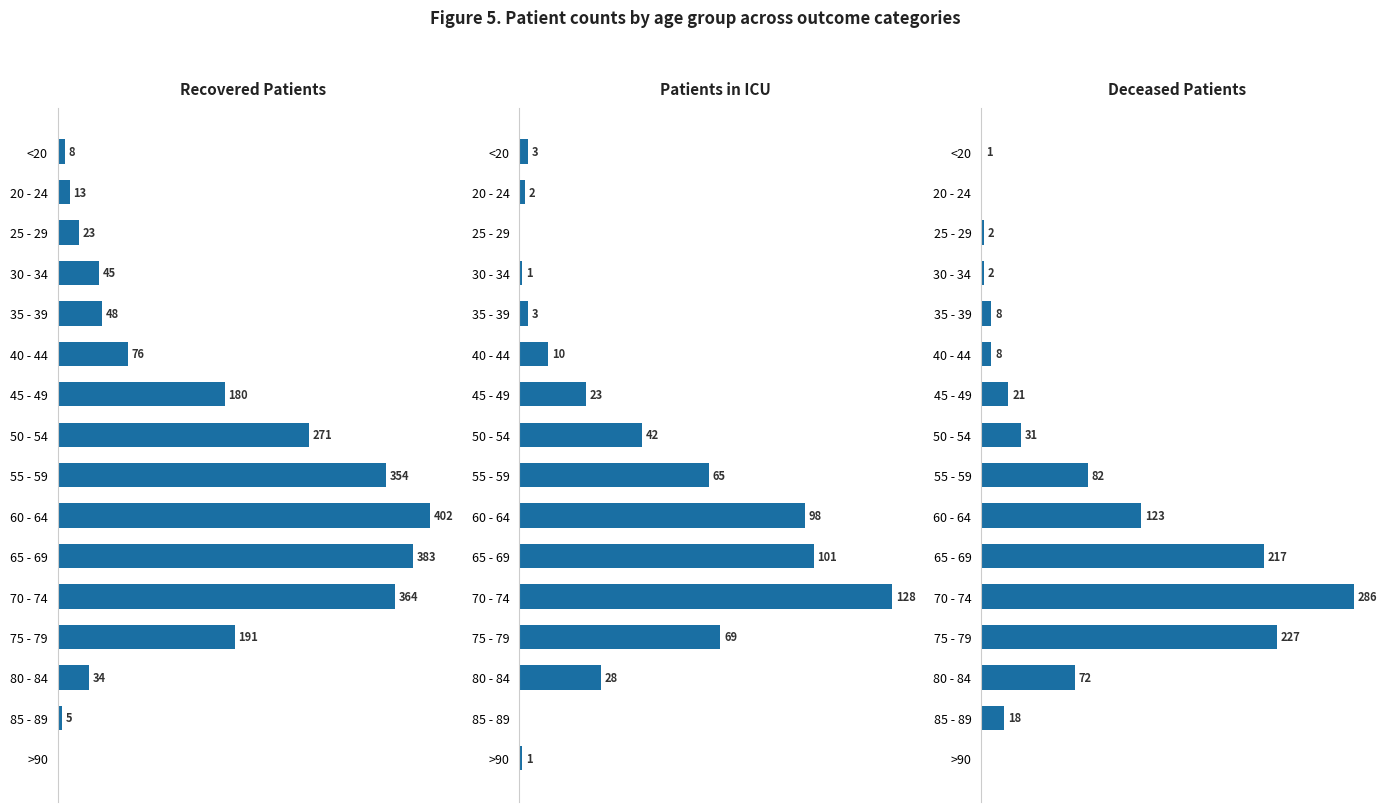

Rank the series at 45 - 49 from lowest to highest value.

deceased_patients, patients_in_icu, recovered_patients